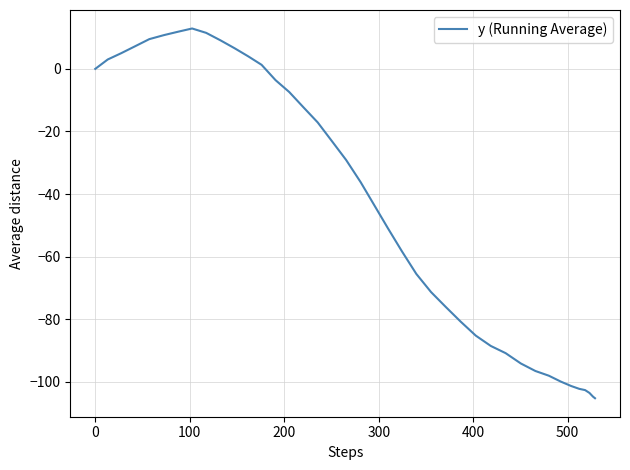

What is the minimum value shown in the chart?

-105.2